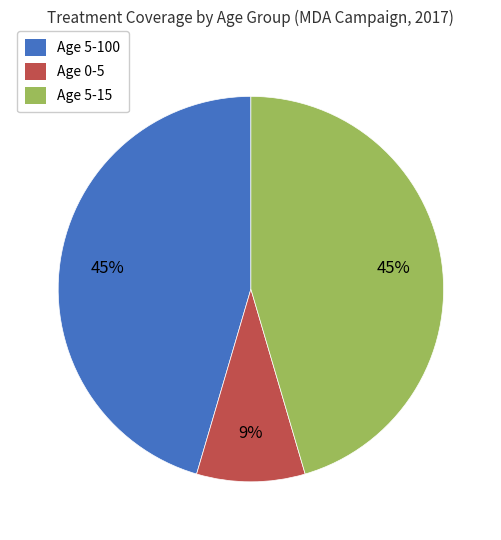

Is the sum of Age 0-5 and Age 5-15 greater than half?

Yes